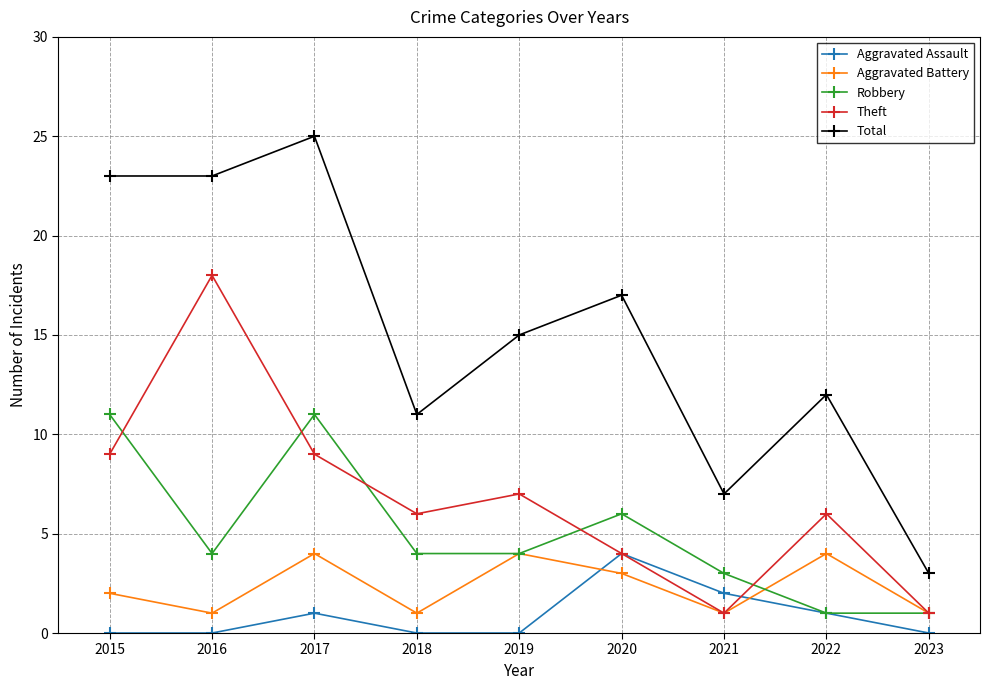

What is the difference between the Robbery values at 2021 and 2022?

2